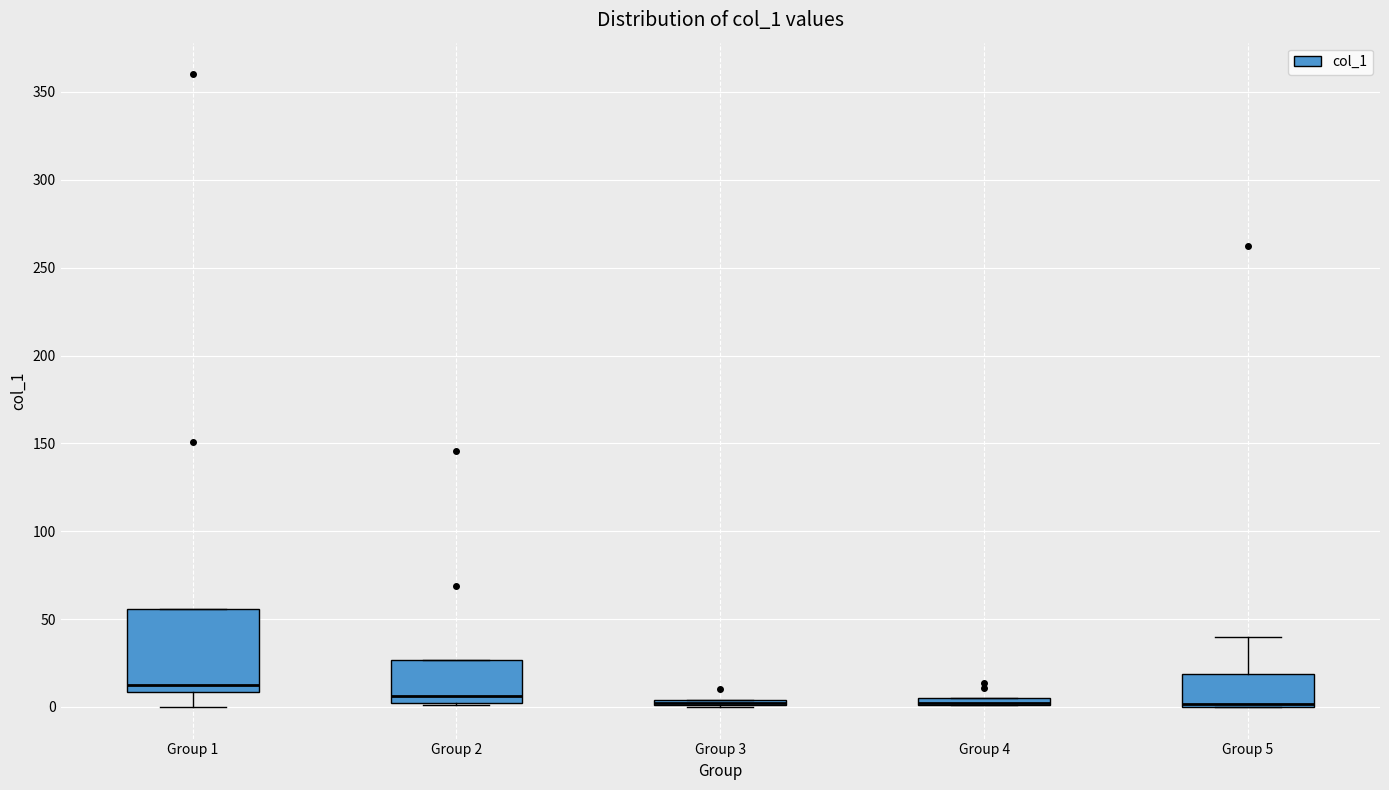

Where does the upper whisker of the box for Group 5 end on the y-axis? The values are not printed on the chart, so give them approximately, as read against the axis.

40